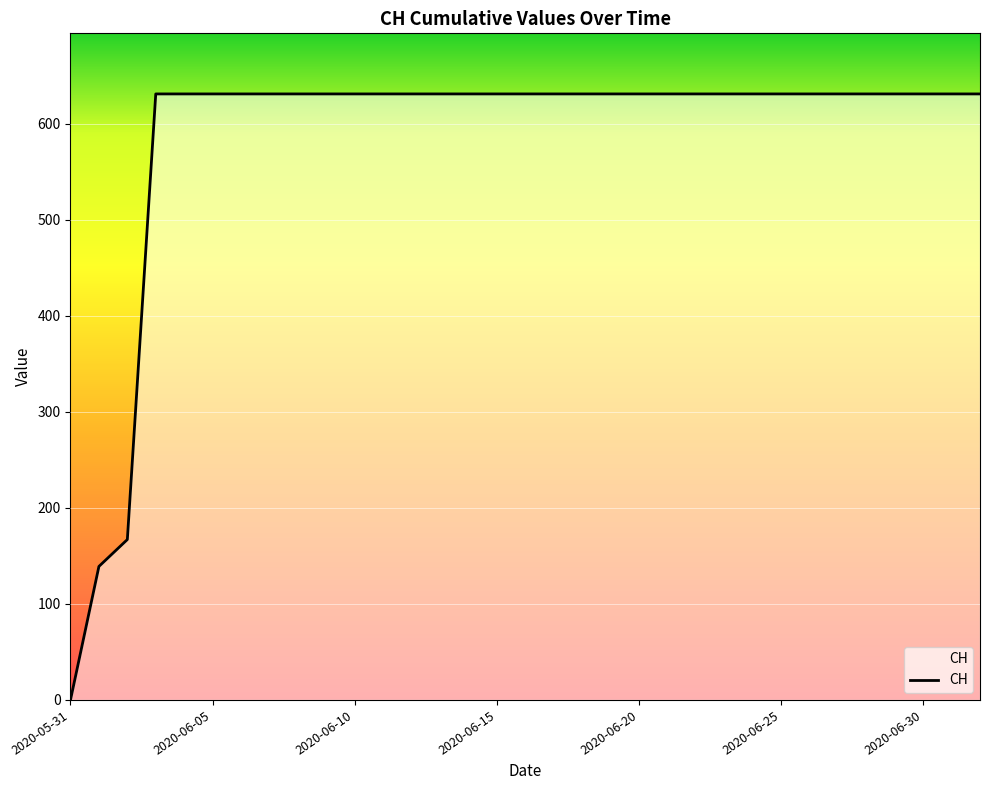

What is the maximum value shown in the chart?

631